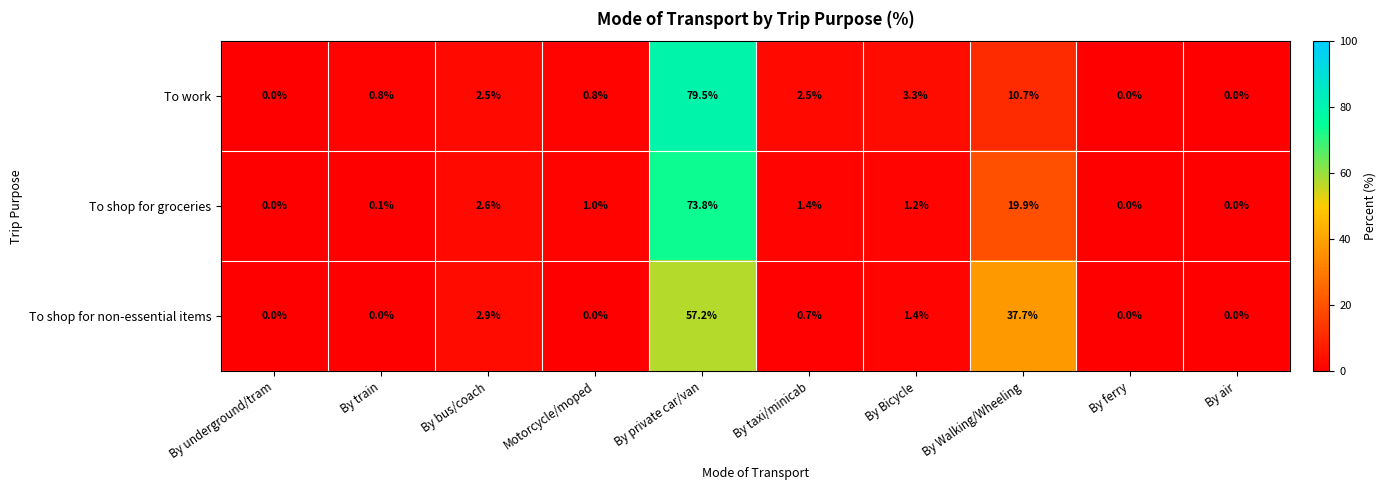

Rank the series by their maximum value, from highest to lowest.

To work, To shop for groceries, To shop for non-essential items